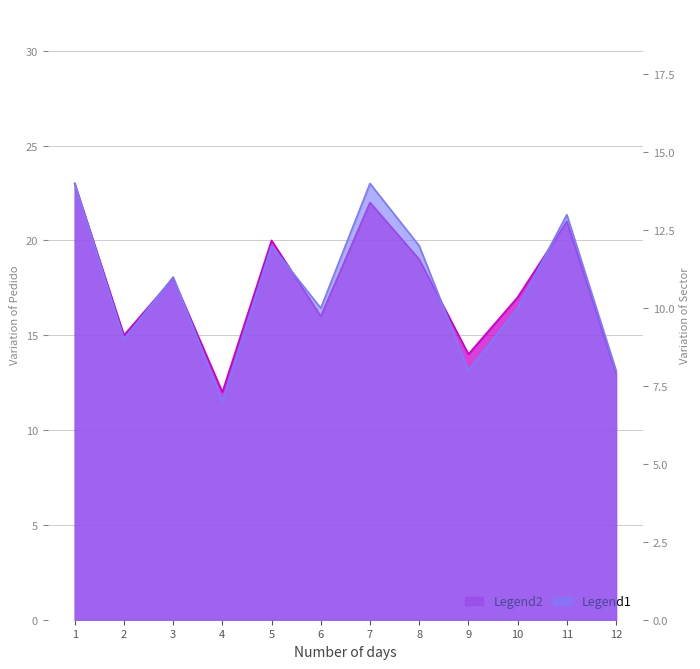

What is the difference between the maximum and second lowest values in the Sector series?

6